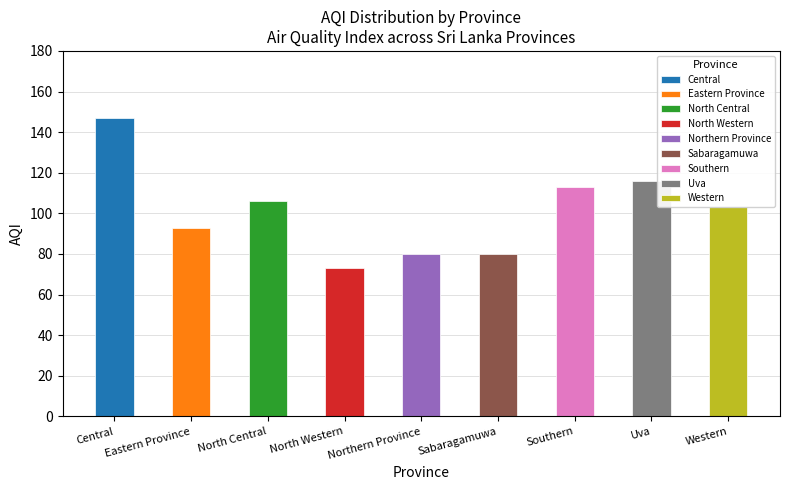

Reading left to right, extract all data points from this chart.

Central=147	Eastern Province=93	North Central=106	North Western=73	Northern Province=80	Sabaragamuwa=80	Southern=113	Uva=116	Western=103